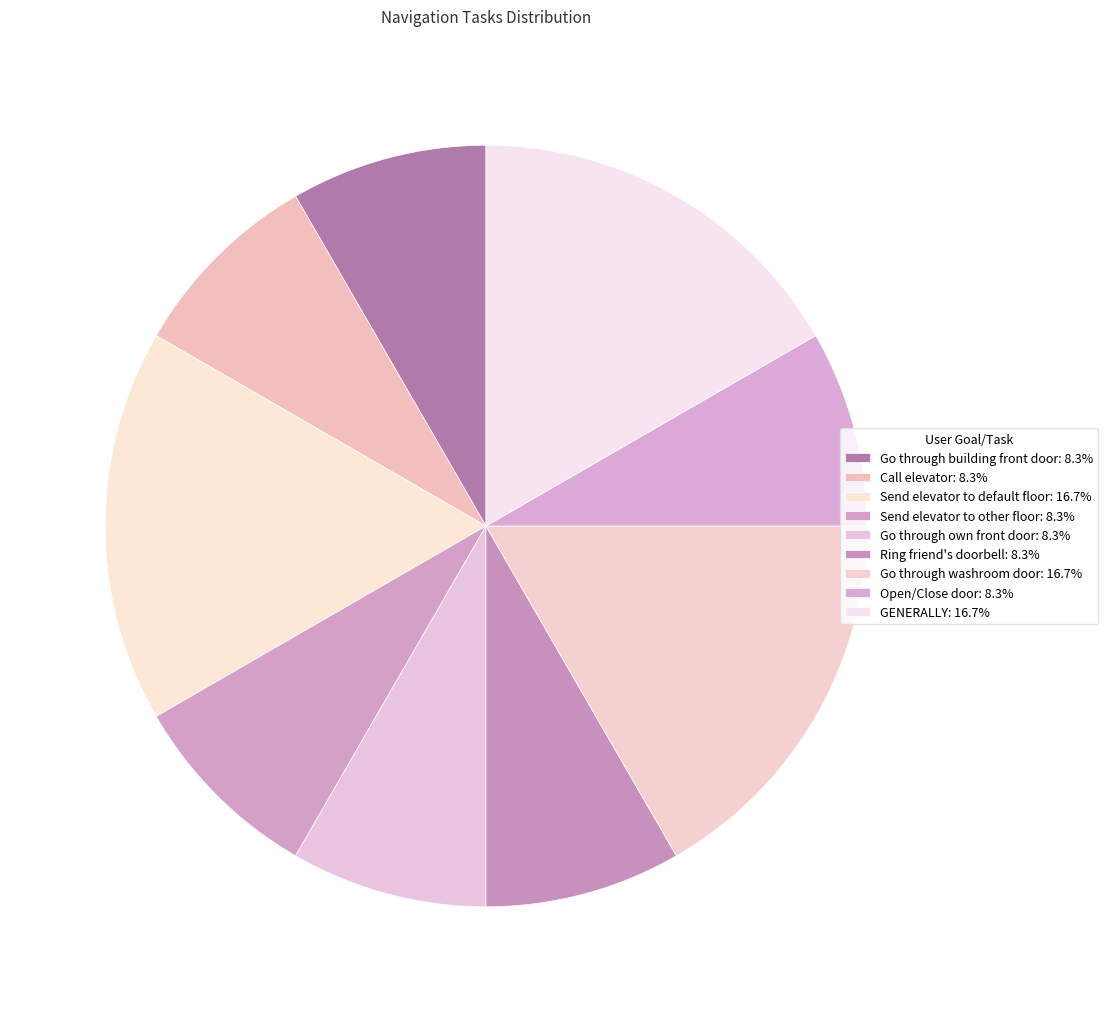

How many segments does this pie chart have?

9